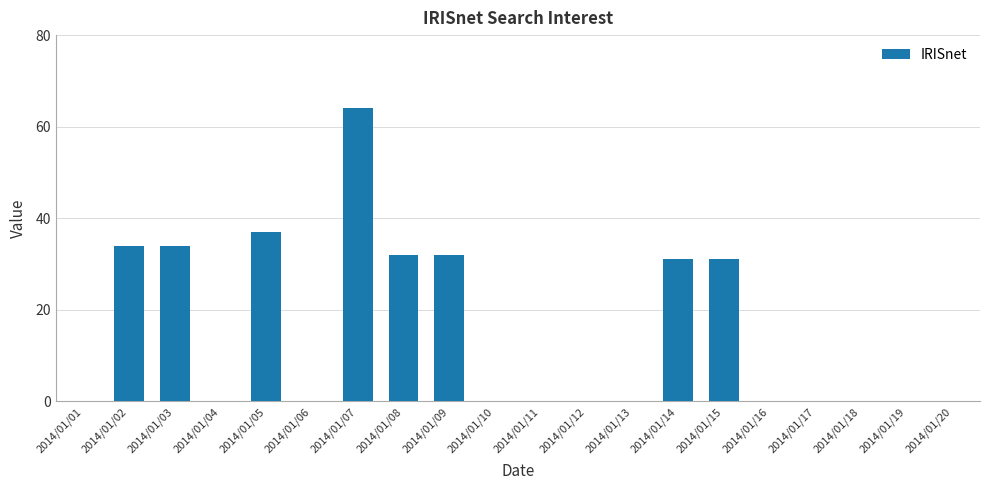

The value at 2014/01/20 is -24. True or false?

False